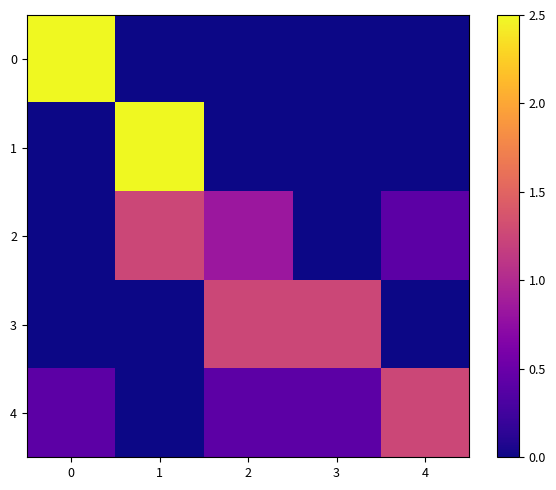

Reading right to left, what are all the values shown in this chart?

0: 4=0.0	3=0.0	2=0.0	1=0.0	0=2.5
1: 4=0.0	3=0.0	2=0.0	1=2.5	0=0.0
2: 4=0.4	3=0.0	2=0.8	1=1.2	0=0.0
3: 4=0.0	3=1.2	2=1.2	1=0.0	0=0.0
4: 4=1.2	3=0.4	2=0.4	1=0.0	0=0.4